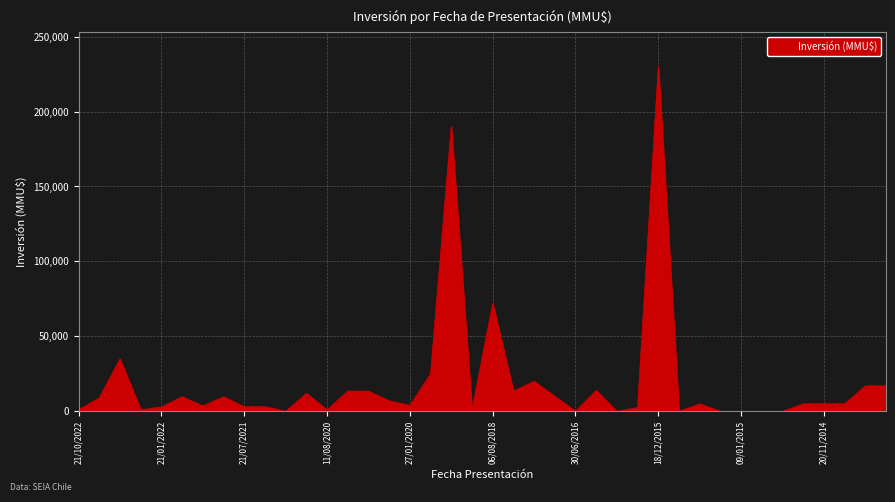

What is the maximum value shown in the chart?

230000